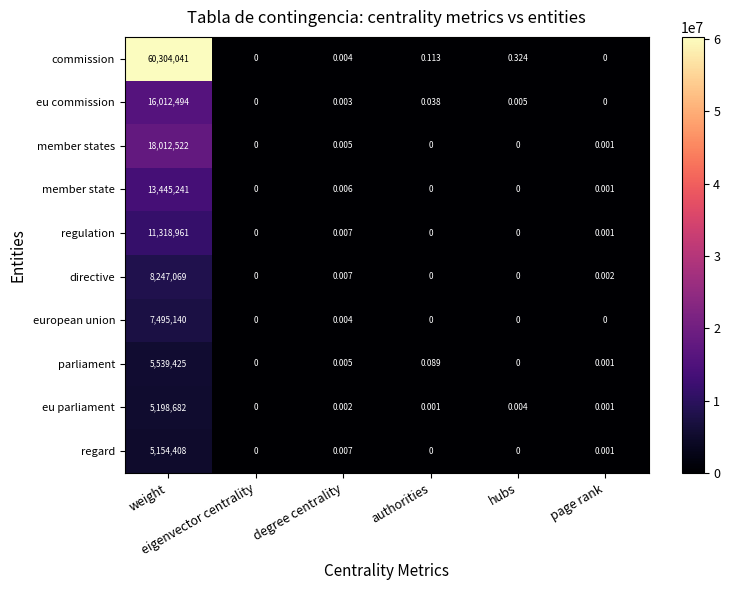

How many data points in eu parliament are above 0?

5